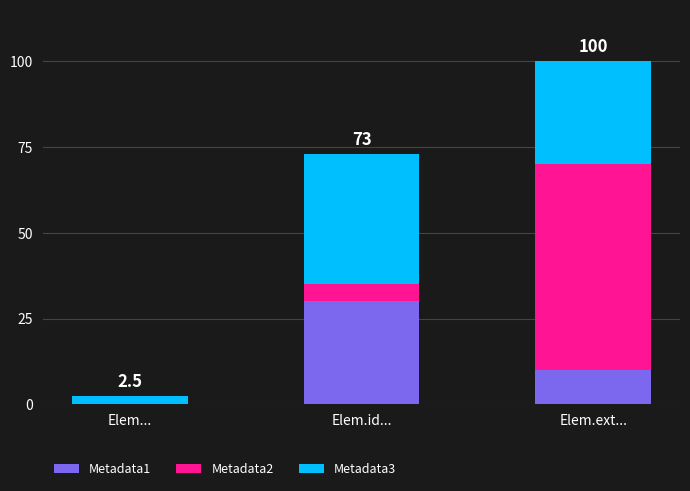

At which category is the sum across all series the highest?

Elem.ext...